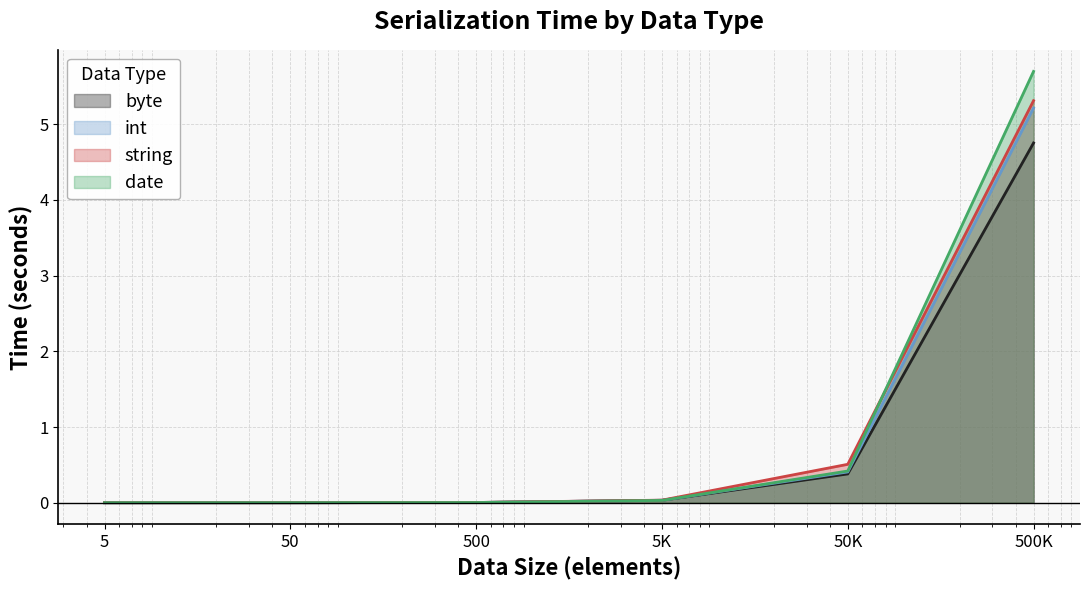

What is the highest value of the date series?

5.7